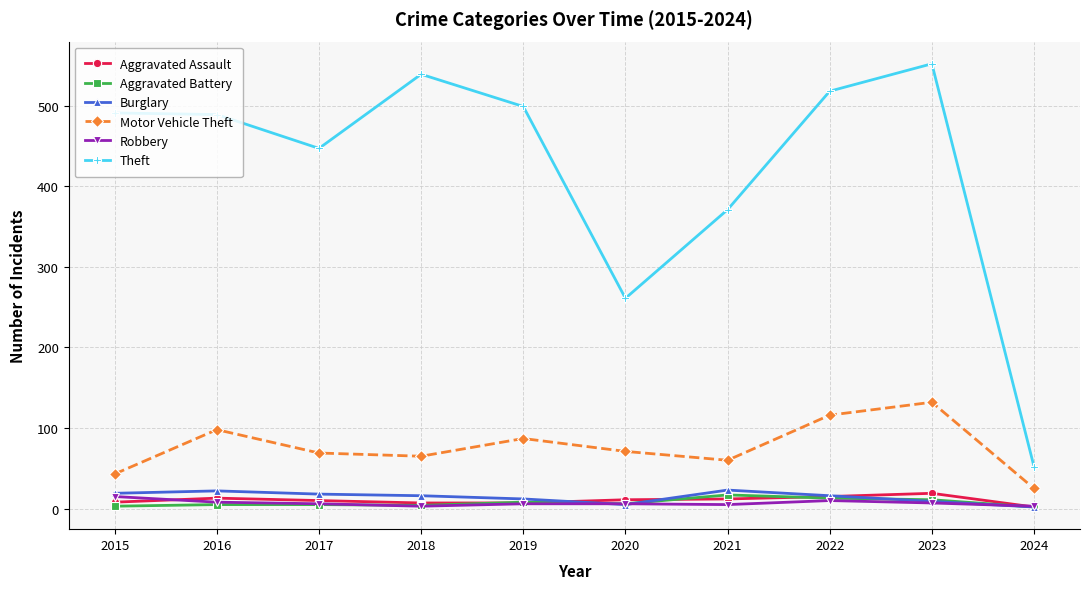

Which series has the largest total across all categories?

Theft